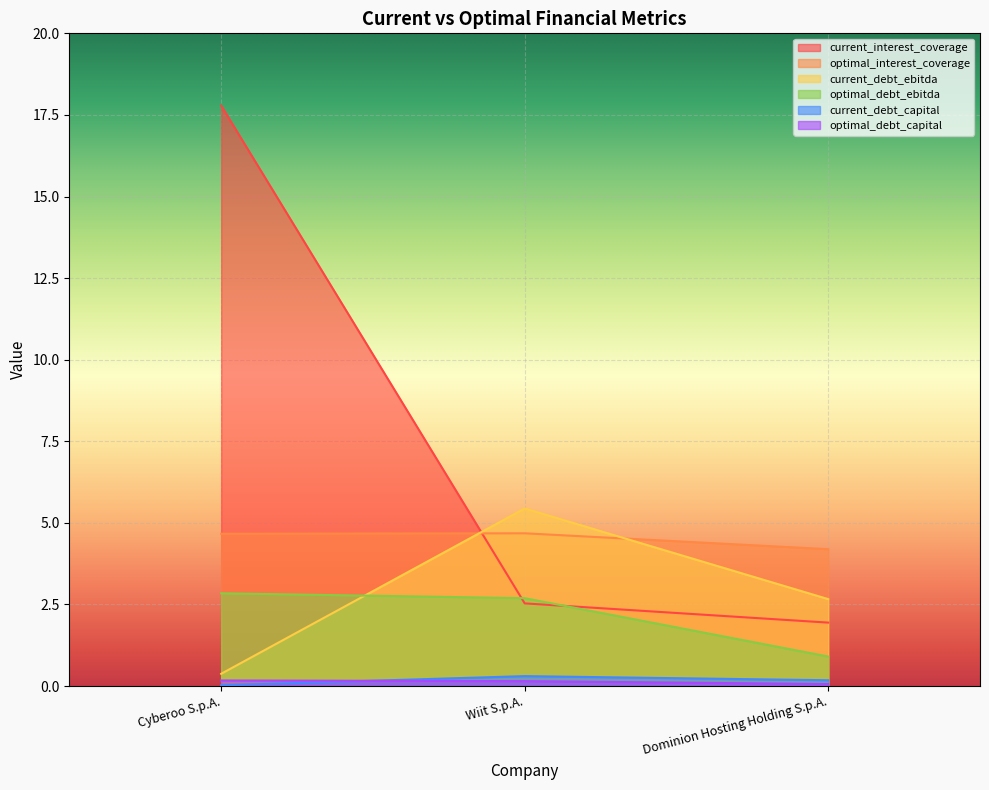

True or false: optimal_interest_coverage has a value of 1.5 at Cyberoo S.p.A..

False